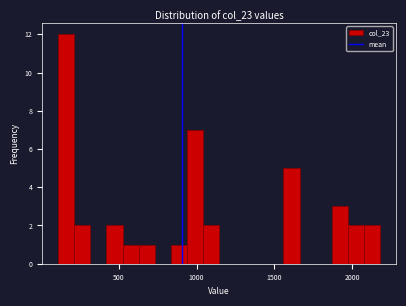

Around what value on the x-axis is the tallest bar? Give the approximate position of its centre, as read against the axis.

150